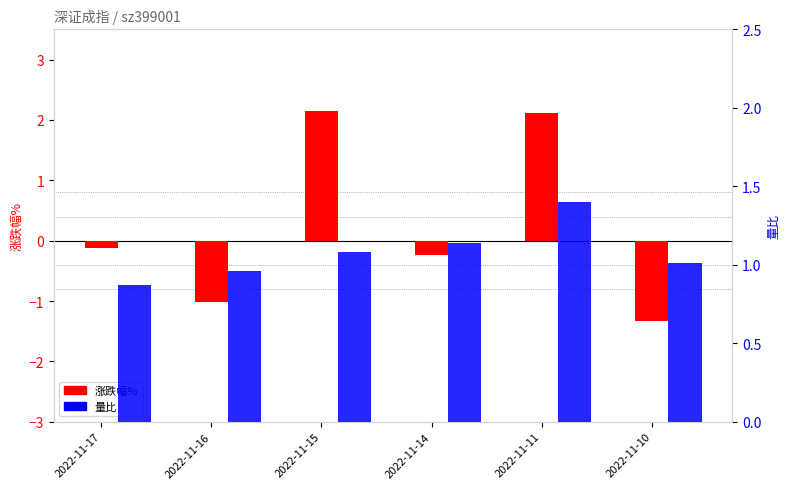

List the labels in order of 涨跌幅% value, largest first.

2022-11-15, 2022-11-11, 2022-11-17, 2022-11-14, 2022-11-16, 2022-11-10